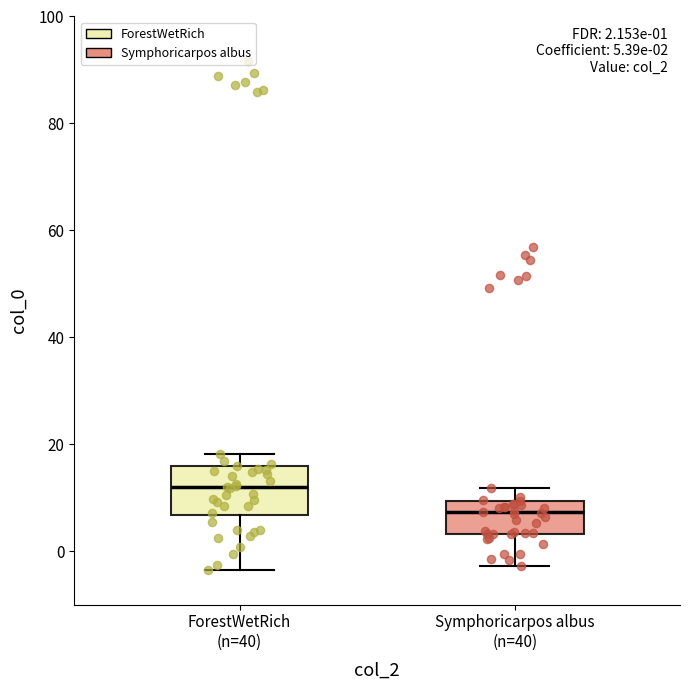

Which box is the tallest, from its lower edge to its upper edge?

ForestWetRich (n=40)